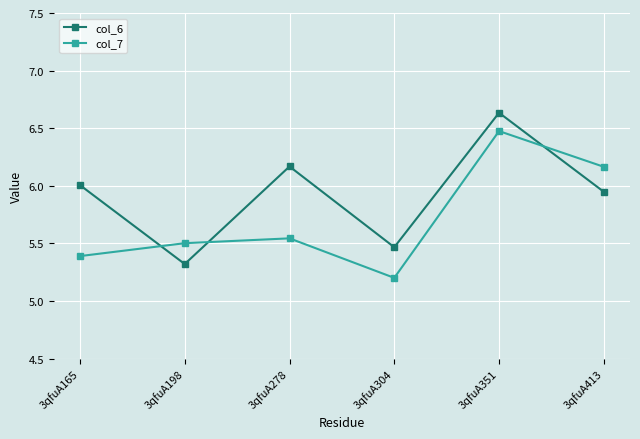

At which category does col_6 reach its first local valley?

3qfuA198